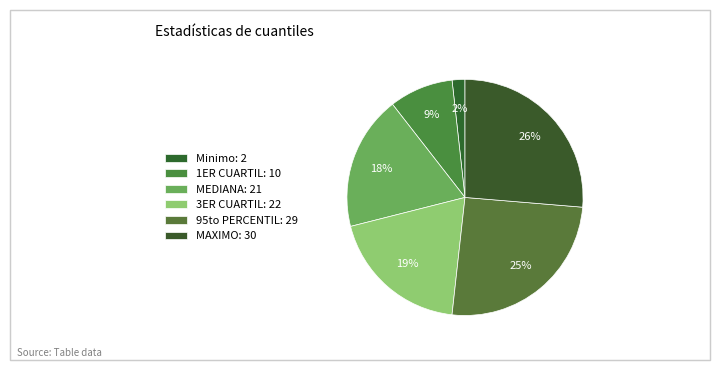

To the nearest percent, what portion does MEDIANA represent?

18%